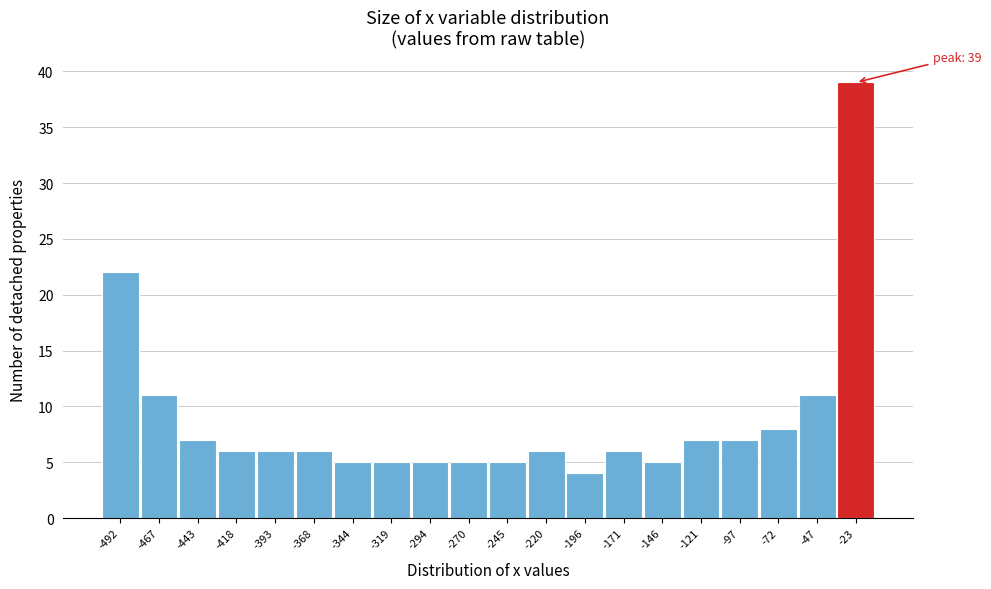

Reading left to right, what are all the values shown in this chart?

-492=22	-467=11	-443=7	-418=6	-393=6	-368=6	-344=5	-319=5	-294=5	-270=5	-245=5	-220=6	-196=4	-171=6	-146=5	-121=7	-97=7	-72=8	-47=11	-23=39